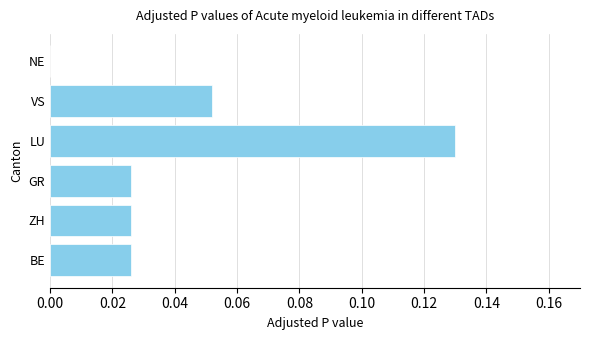

At which category does the chart reach its peak across all series?

LU